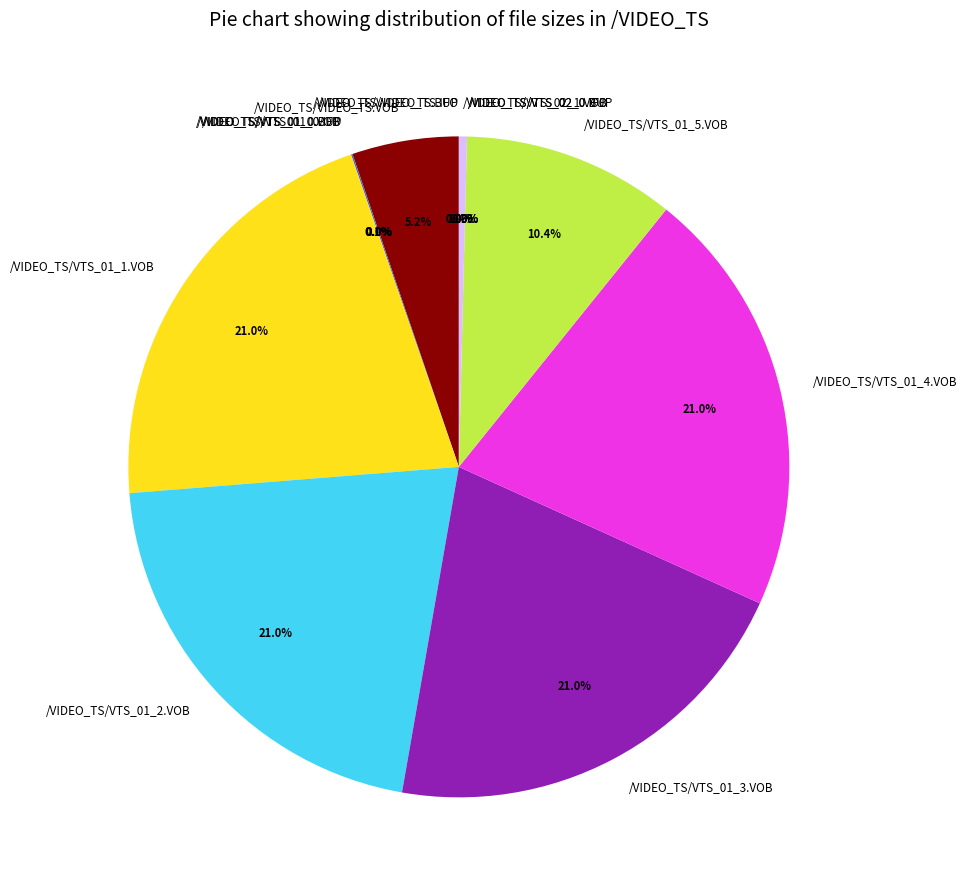

What is the total percentage of /VIDEO_TS/VIDEO_TS.VOB and /VIDEO_TS/VTS_01_4.VOB?

26.2%